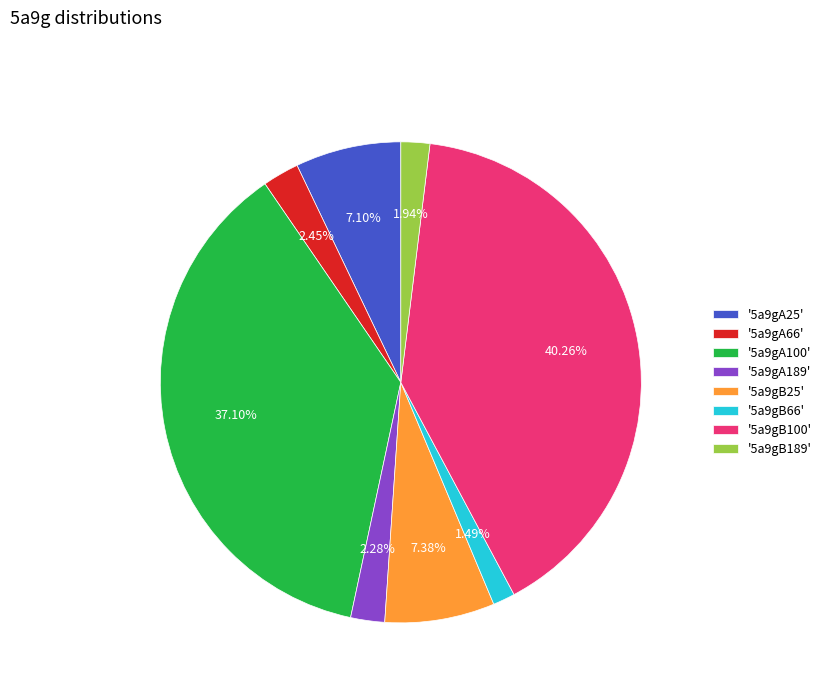

Combined, do '5a9gB66' and '5a9gB189' account for over 50%?

No